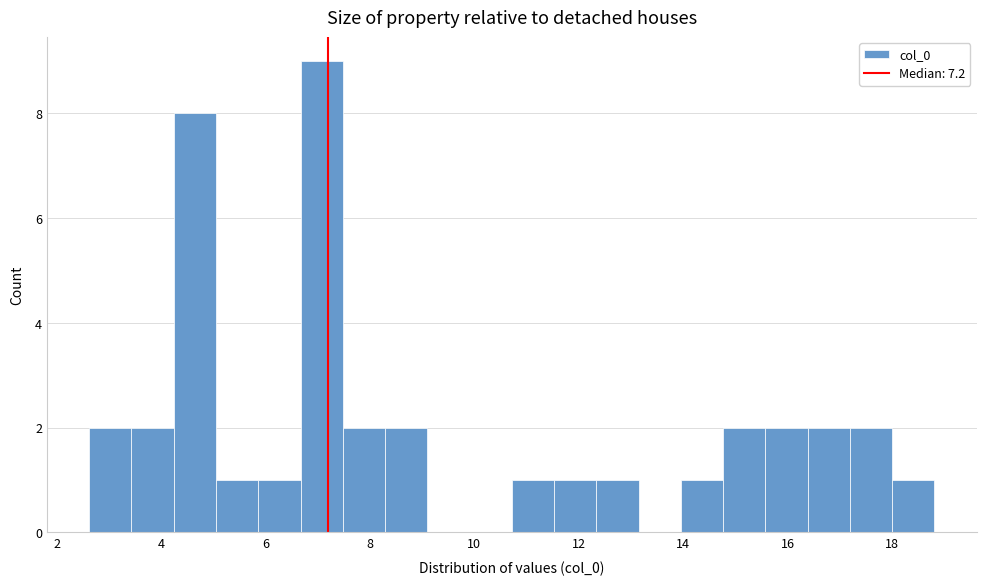

How tall is the bar that spans 6.6 to 7.4 on the x-axis? Neither the bar edges nor the heights are printed on the chart, so give them approximately, as read against the axes.

9